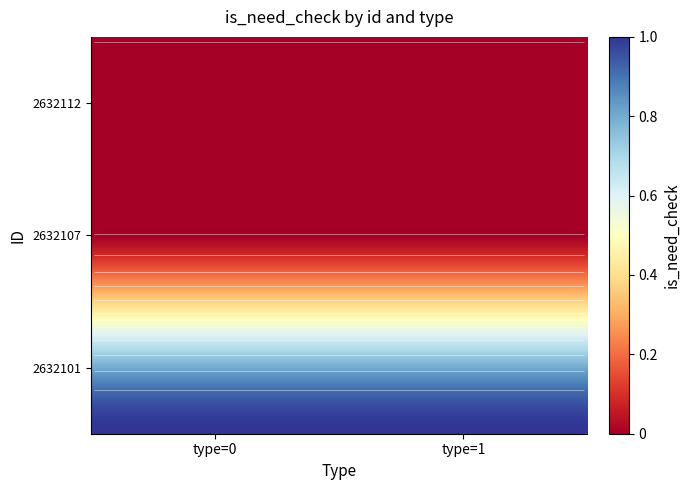

Reading right to left, list all the values displayed in this chart.

2632112: 0	0
2632107: 0	0
2632101: 1	1